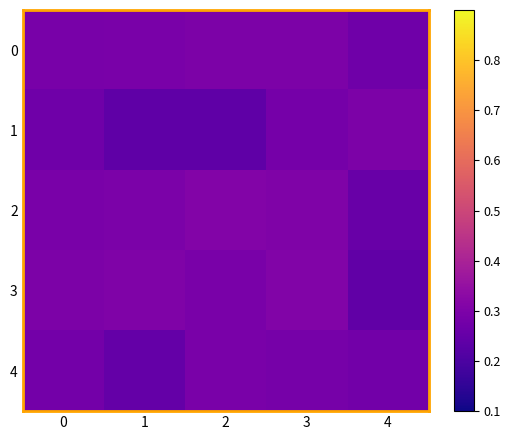

Reading left to right, what are all the values shown in this chart?

0: 0=0.3	1=0.3	2=0.3	3=0.3	4=0.3
1: 0=0.3	1=0.2	2=0.2	3=0.3	4=0.3
2: 0=0.3	1=0.3	2=0.3	3=0.3	4=0.3
3: 0=0.3	1=0.3	2=0.3	3=0.3	4=0.2
4: 0=0.3	1=0.2	2=0.3	3=0.3	4=0.3